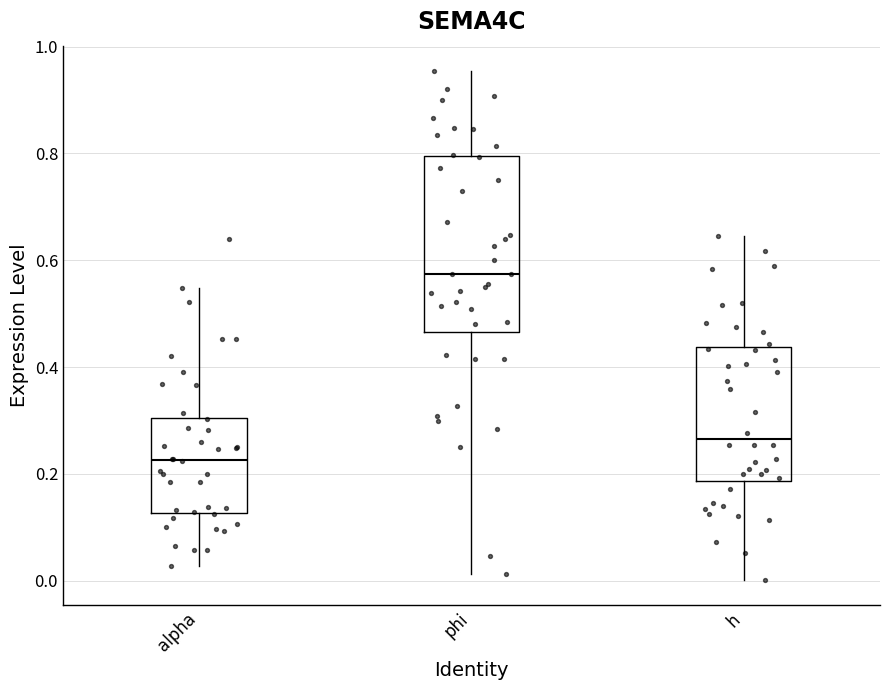

Comparing the boxes themselves (not the whiskers), which one is the tallest?

phi